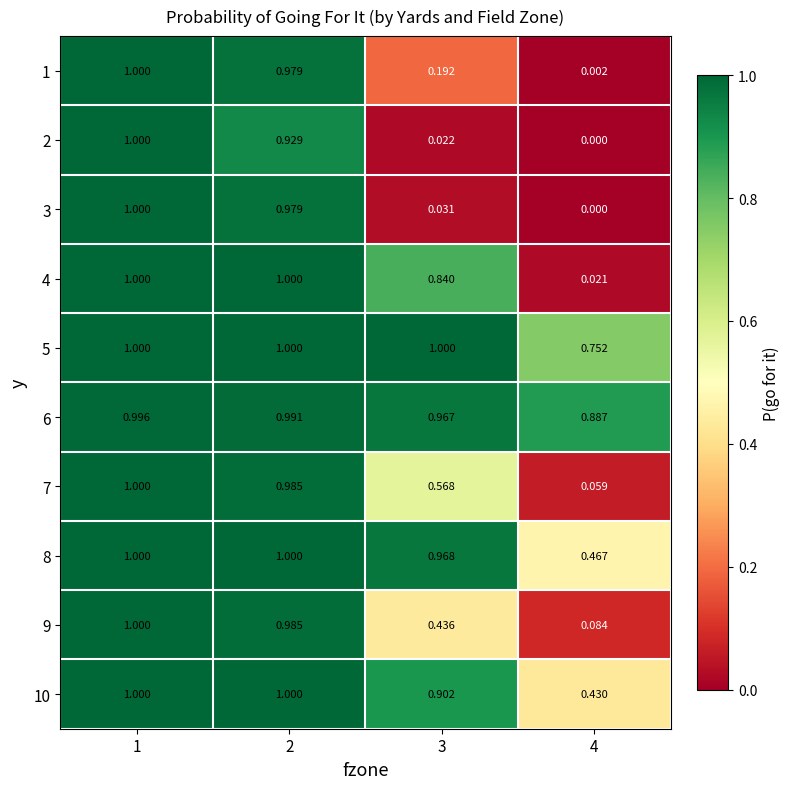

Is the value of 3 at 1 greater than the value of 6 at 3?

Yes